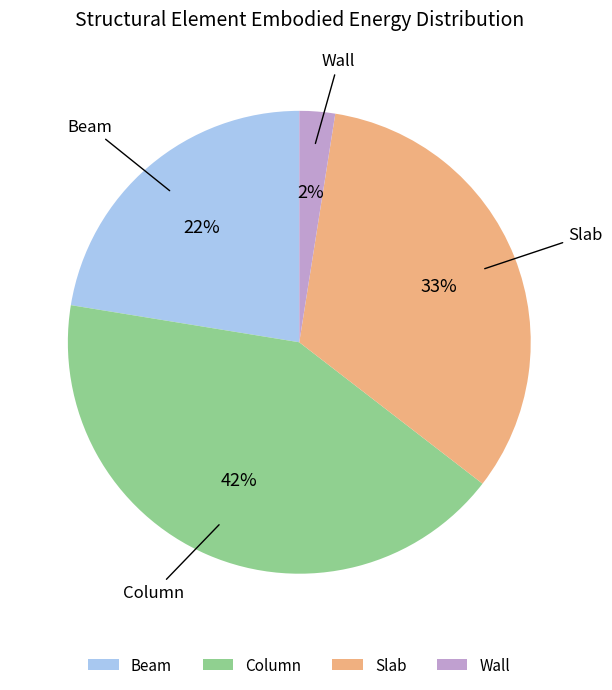

Does Slab account for over 50% of the chart?

No